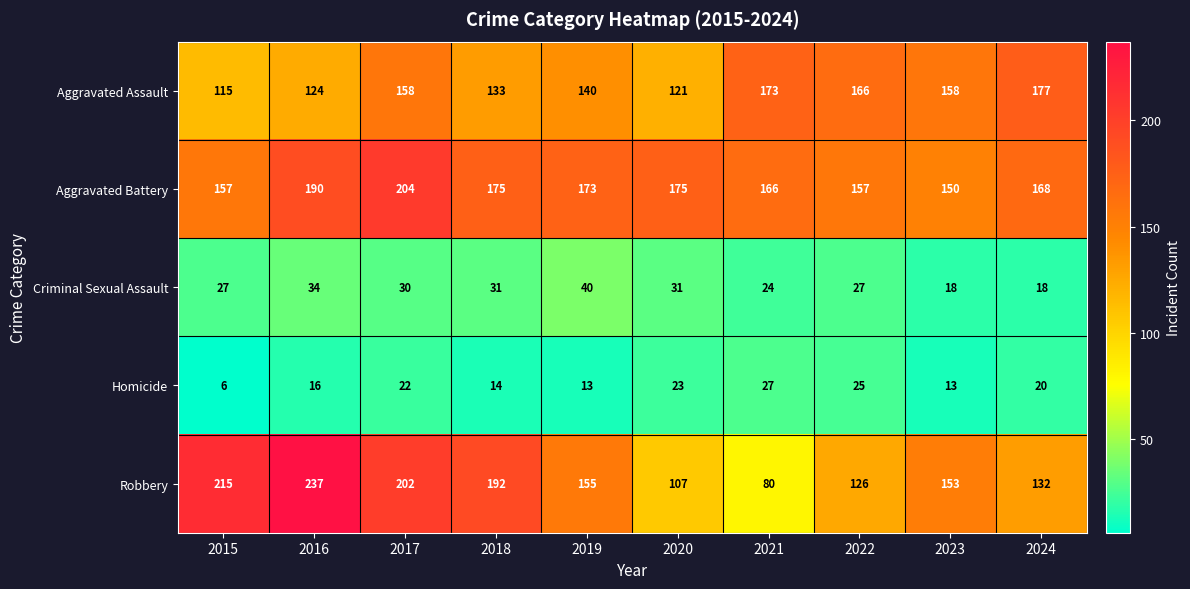

How many data points does each series have?

10